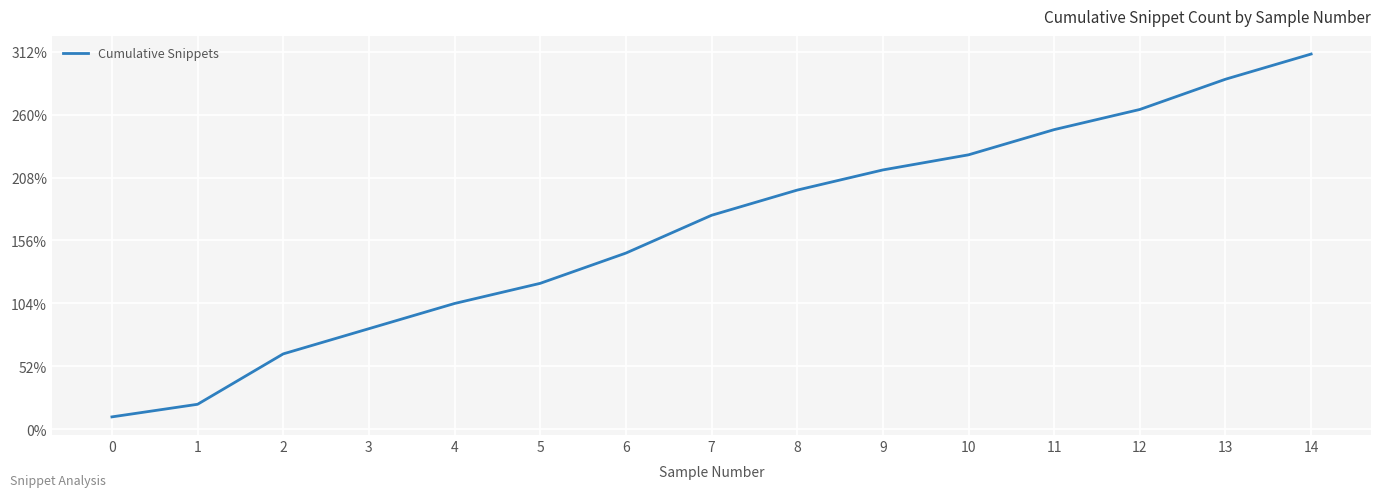

Is this an area chart (filled region under the line)?

No